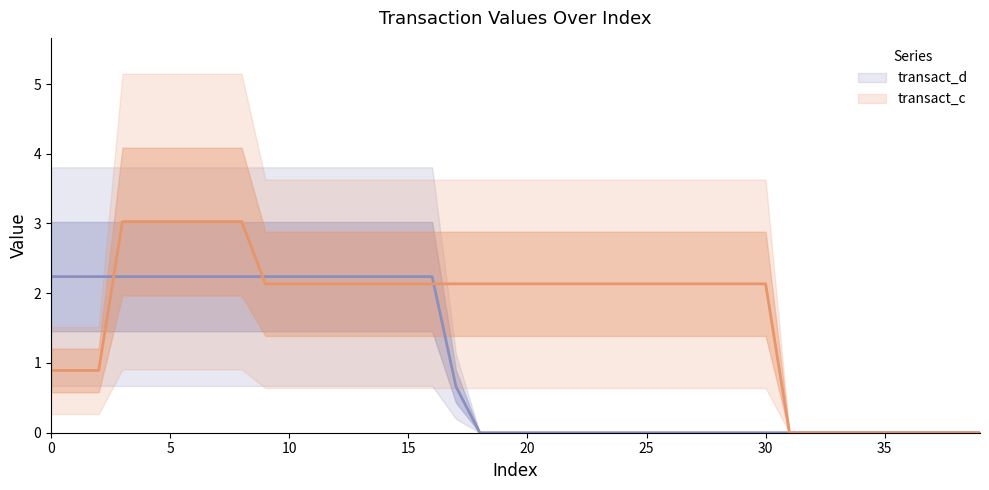

What is the label of the 31st point from the right?

9